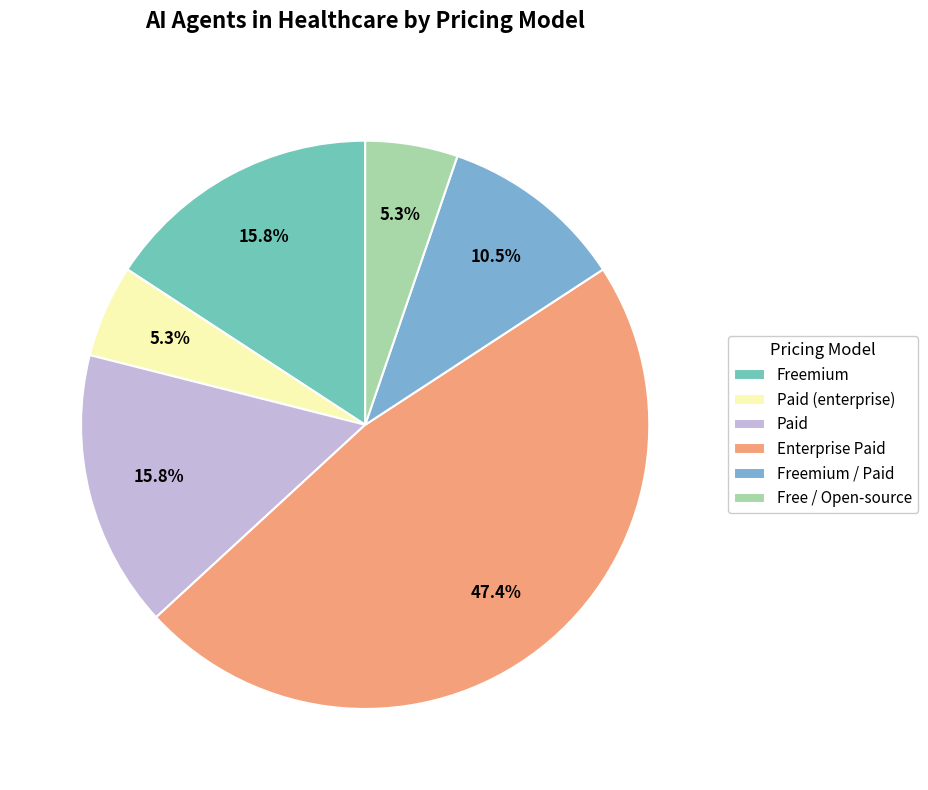

Rank the categories by value from highest to lowest.

Enterprise Paid, Freemium, Paid, Freemium / Paid, Paid (enterprise), Free / Open-source